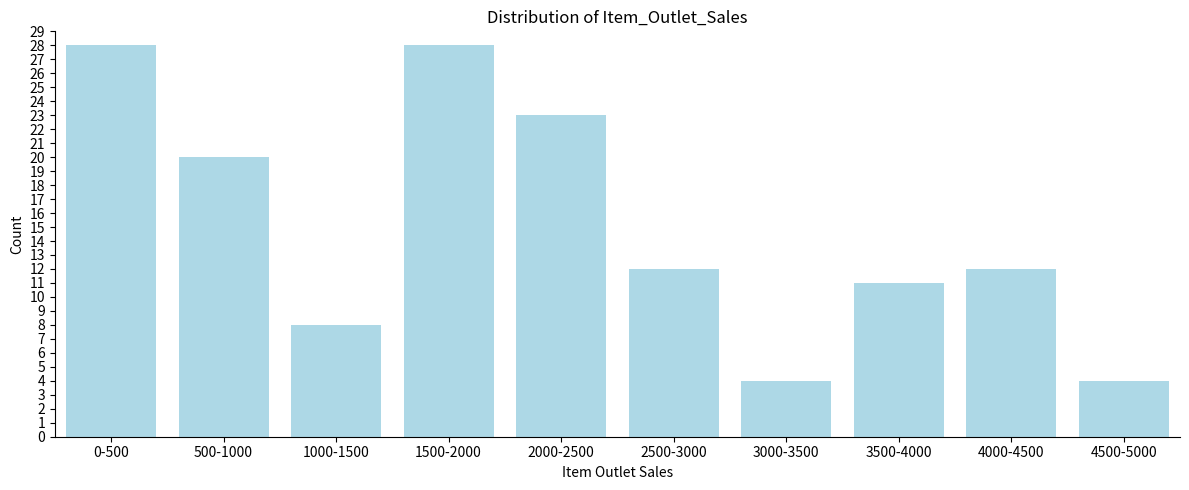

Reading left to right, list all the values displayed in this chart.

28	20	8	28	23	12	4	11	12	4